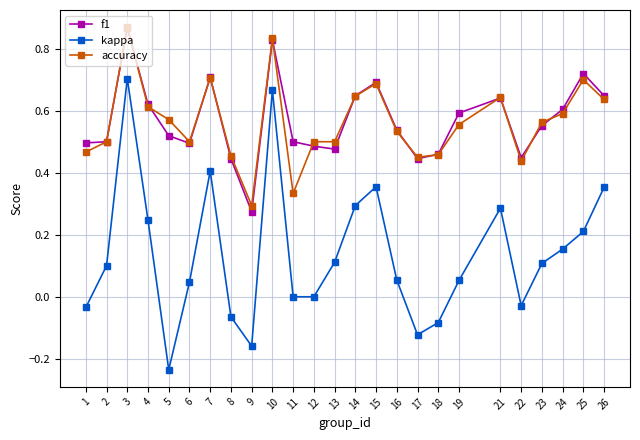

Is the value of accuracy at 18 greater than the value of f1 at 4?

No